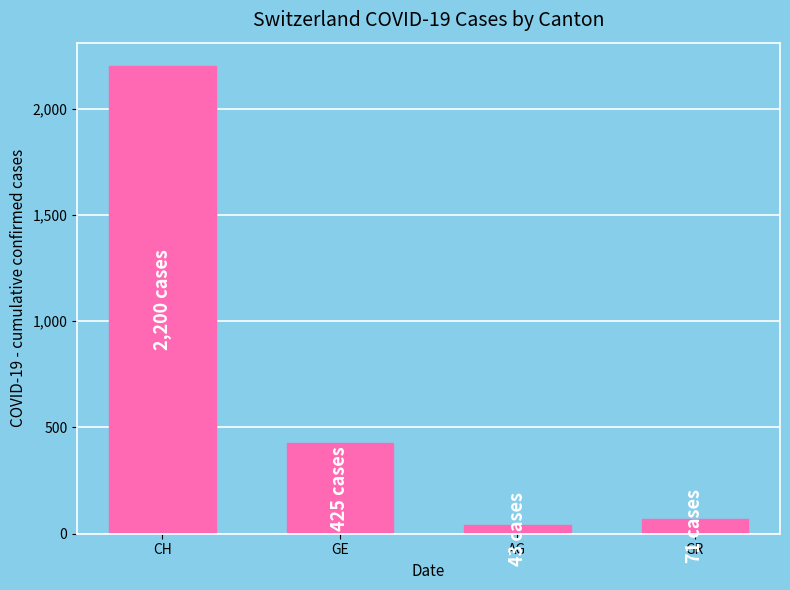

What is the maximum value shown in the chart?

2200